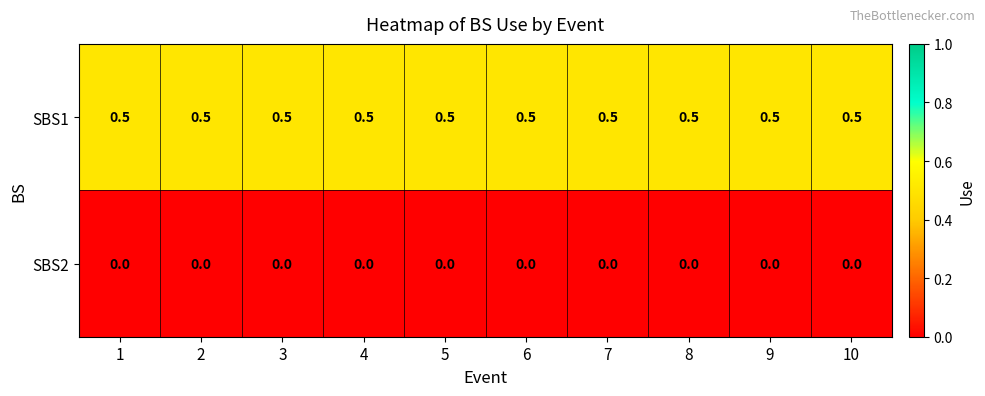

Is the value of SBS1 at 9 greater than the value of SBS2 at 2?

Yes